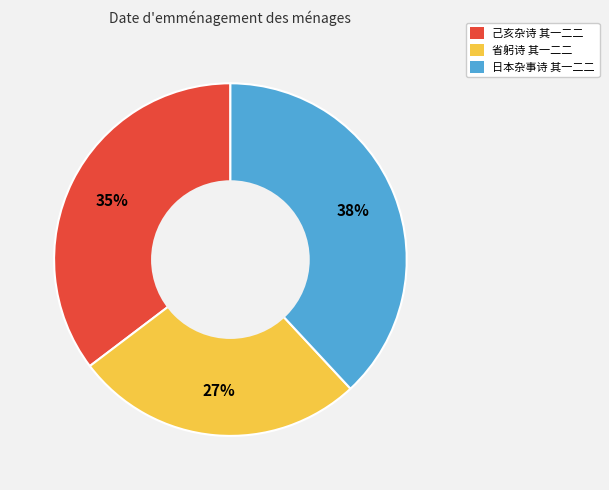

Between 日本杂事诗 其一二二 and 己亥杂诗 其一二二, which is larger?

日本杂事诗 其一二二